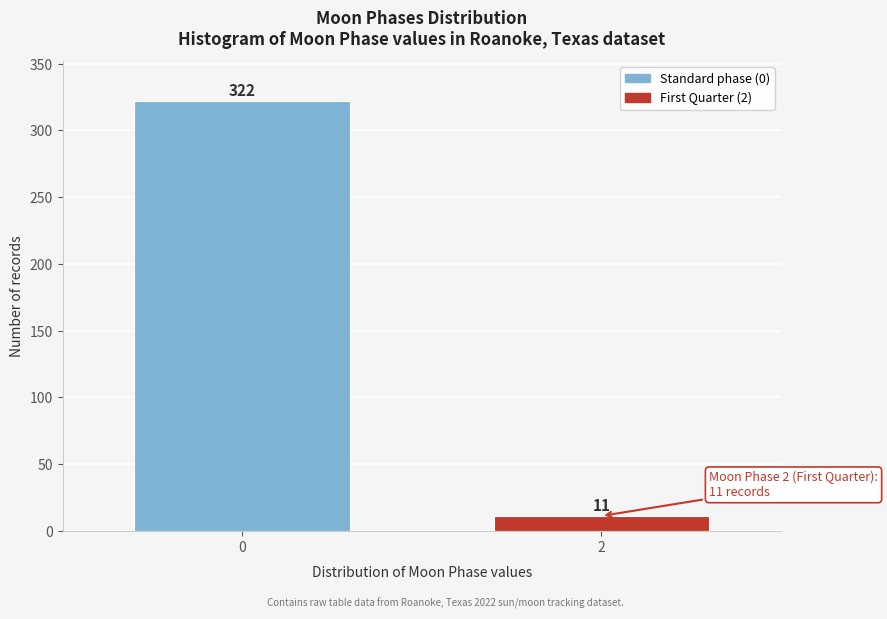

Reading right to left, what are all the values shown in this chart?

2=11	0=322